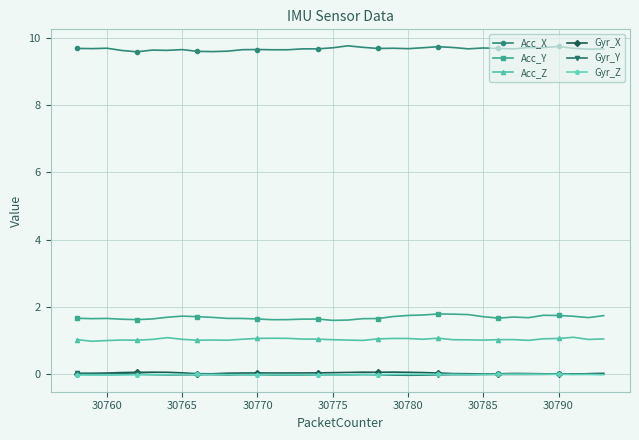

True or false: Gyr_X and Acc_Z intersect in this chart.

False